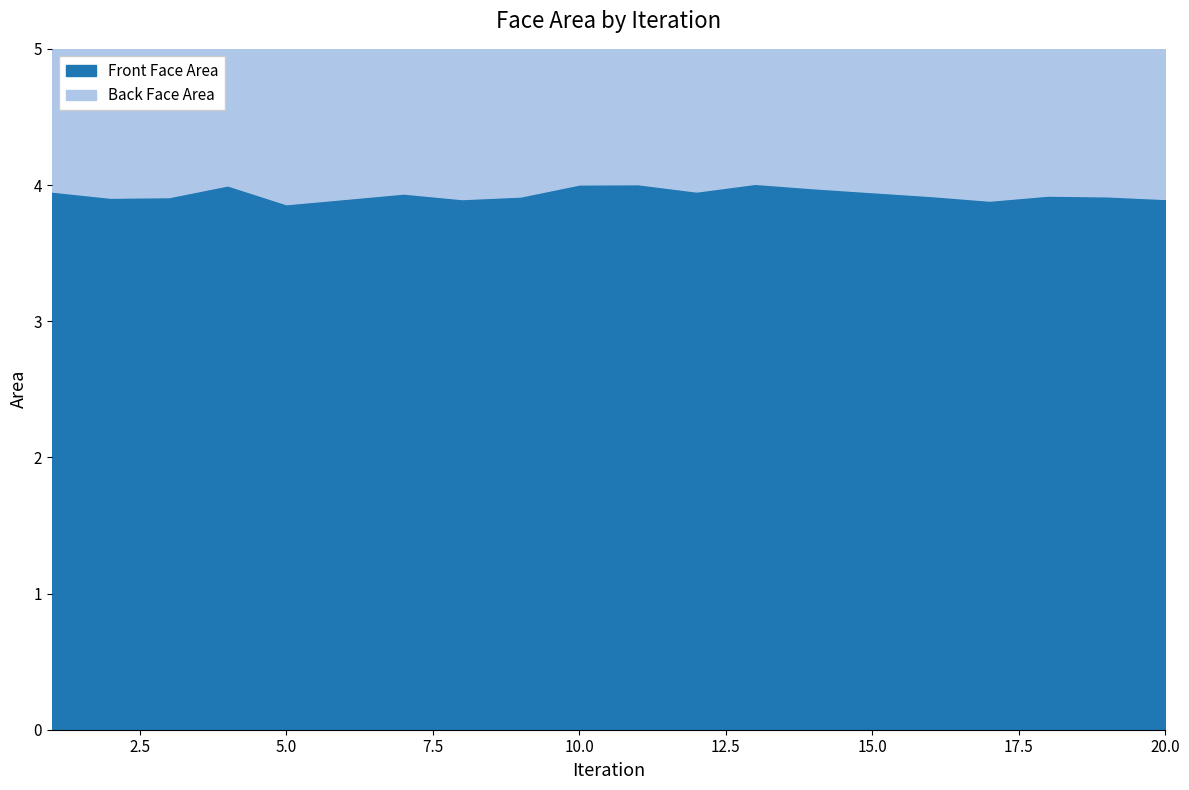

How many interior local valleys (lower than both neighbors) does the data have?

5